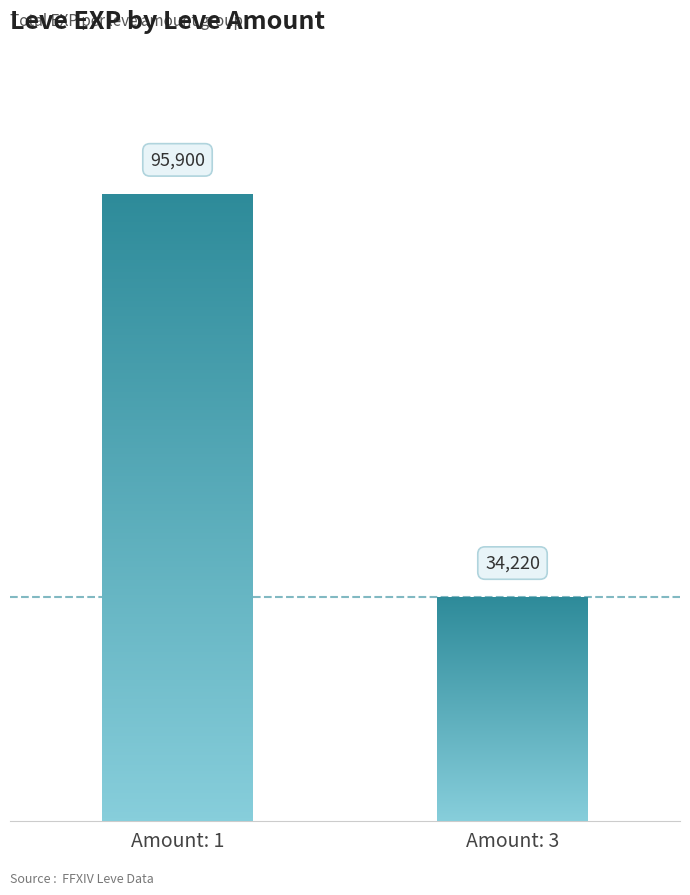

What is the sum of all values?

130120